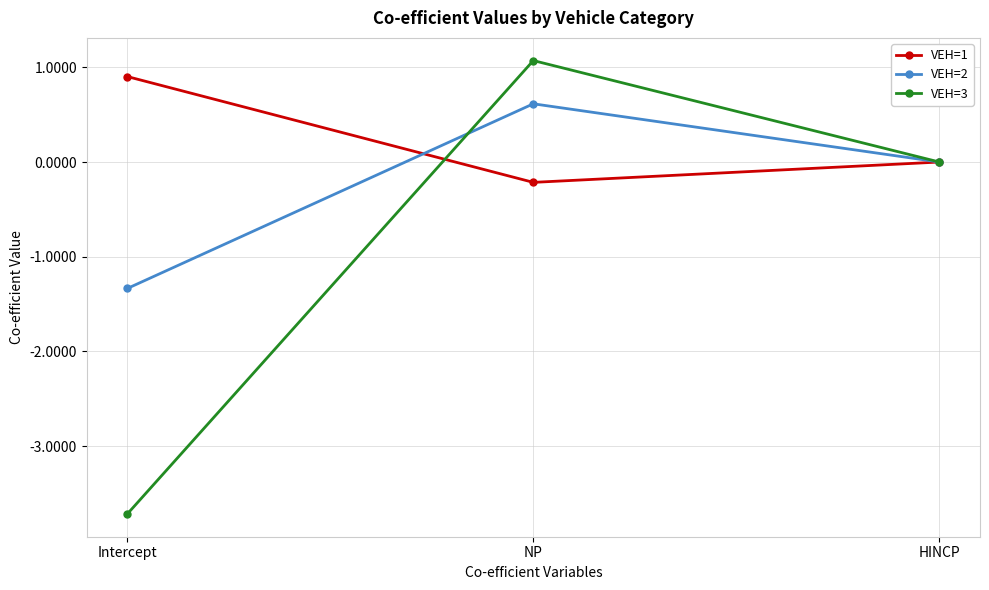

At how many categories does at least one series exceed -2?

3